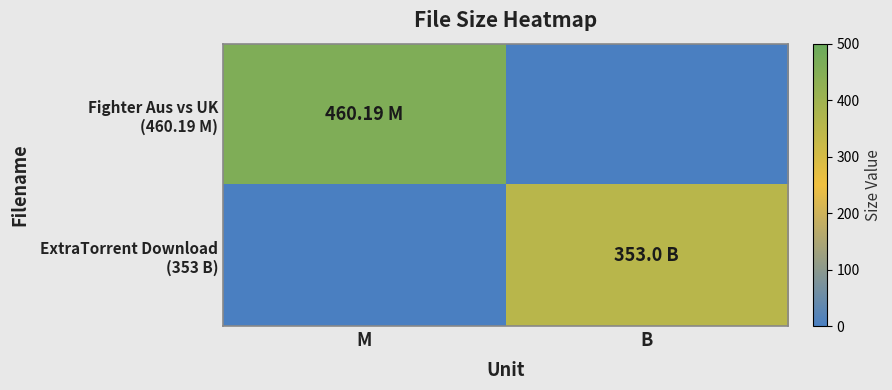

Rank the series by their average value, from highest to lowest.

Fighter Aus vs UK (460.19 M), ExtraTorrent Download (353 B)